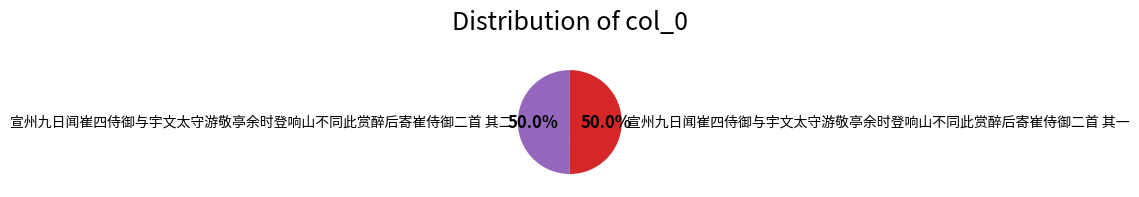

Combined, what portion of the pie is 宣州九日闻崔四侍御与宇文太守游敬亭余时登响山不同此赏醉后寄崔侍御二首 其二 and 宣州九日闻崔四侍御与宇文太守游敬亭余时登响山不同此赏醉后寄崔侍御二首 其一?

100.0%